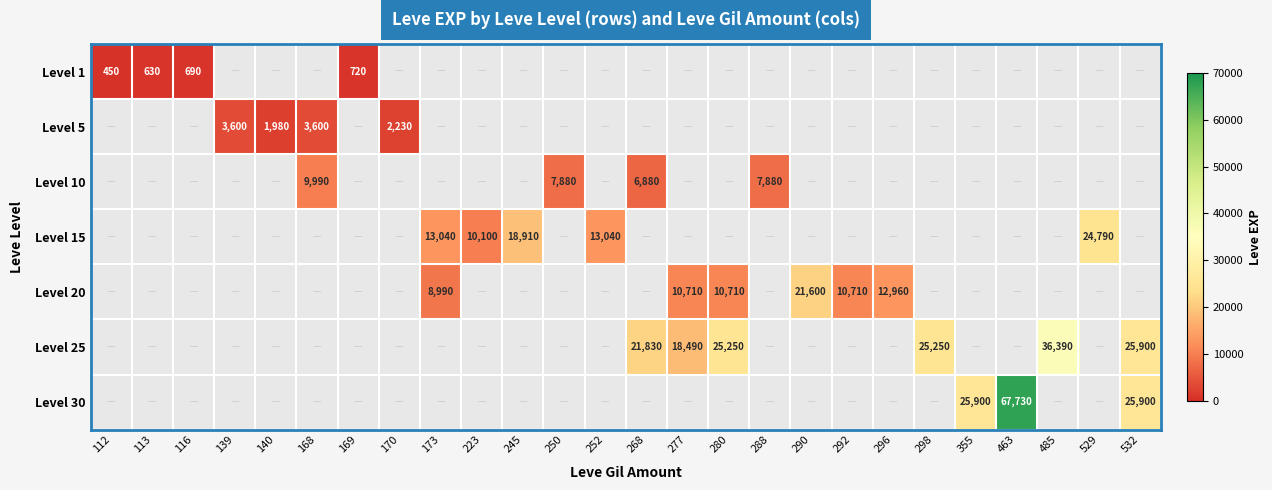

List the series in order of their overall mean, lowest first.

Level 1, Level 5, Level 10, Level 15, Level 20, Level 25, Level 30